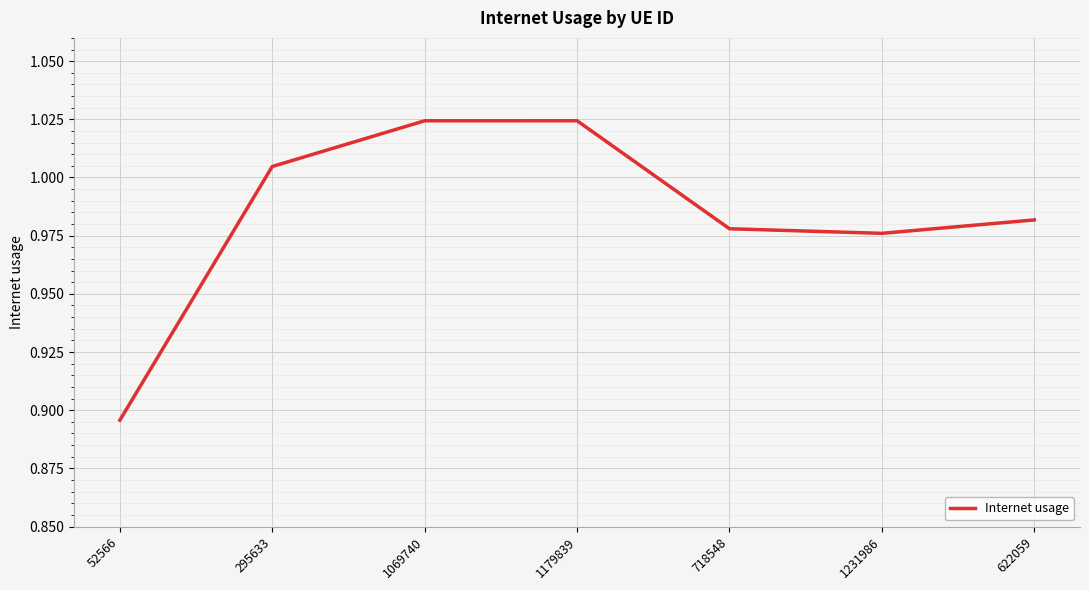

At which category does the chart reach its minimum across all series?

52566